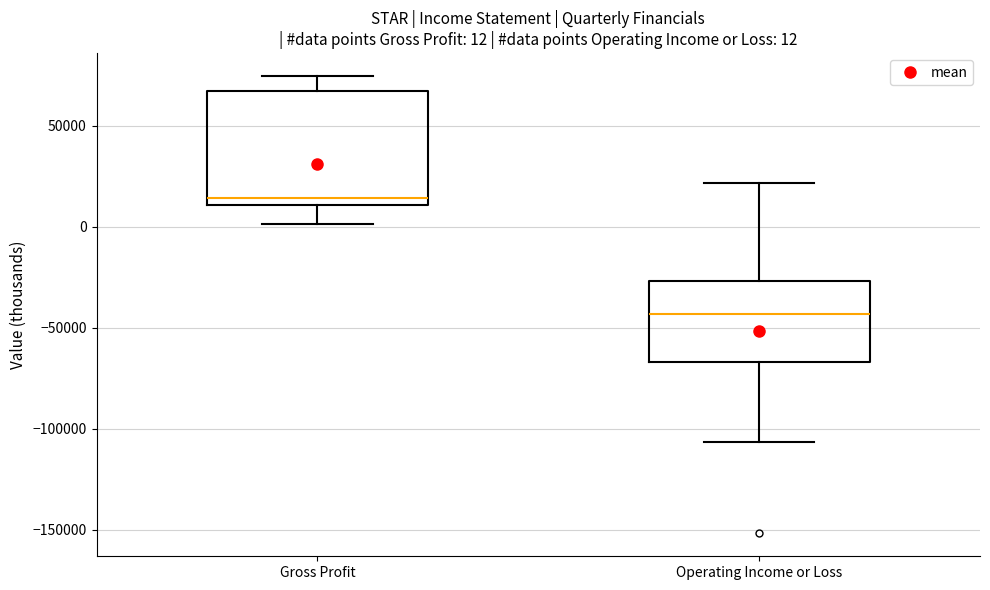

Comparing the boxes themselves (not the whiskers), which one is the tallest?

Gross Profit